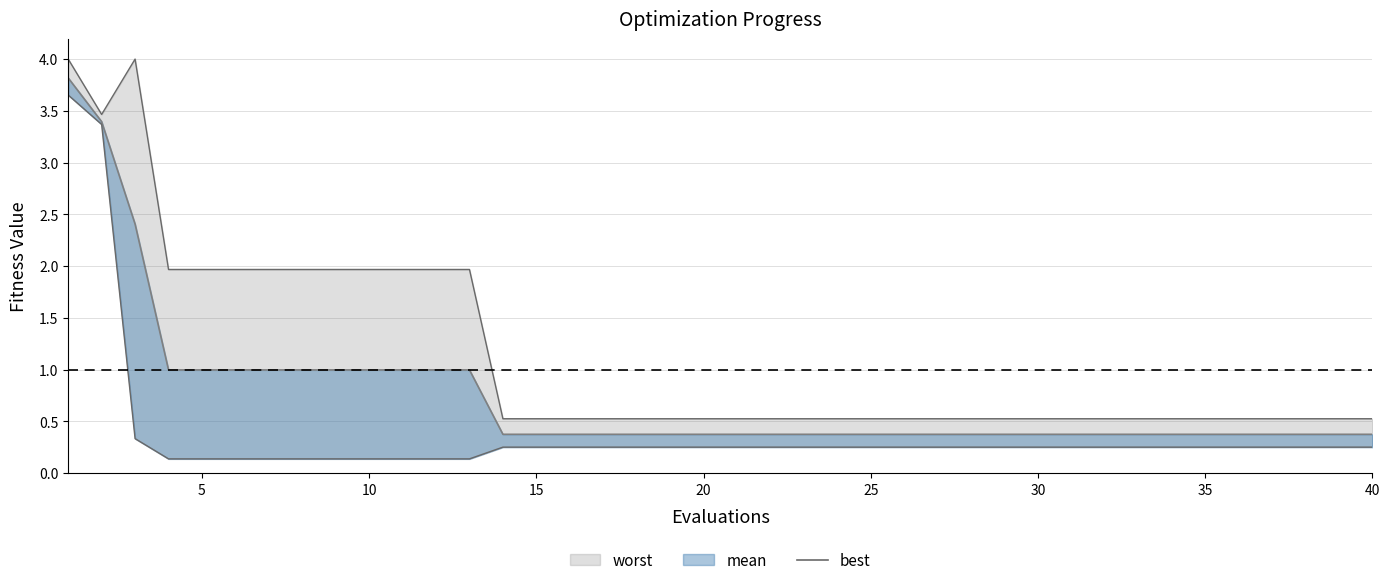

Does the chart have visible grid lines?

Yes